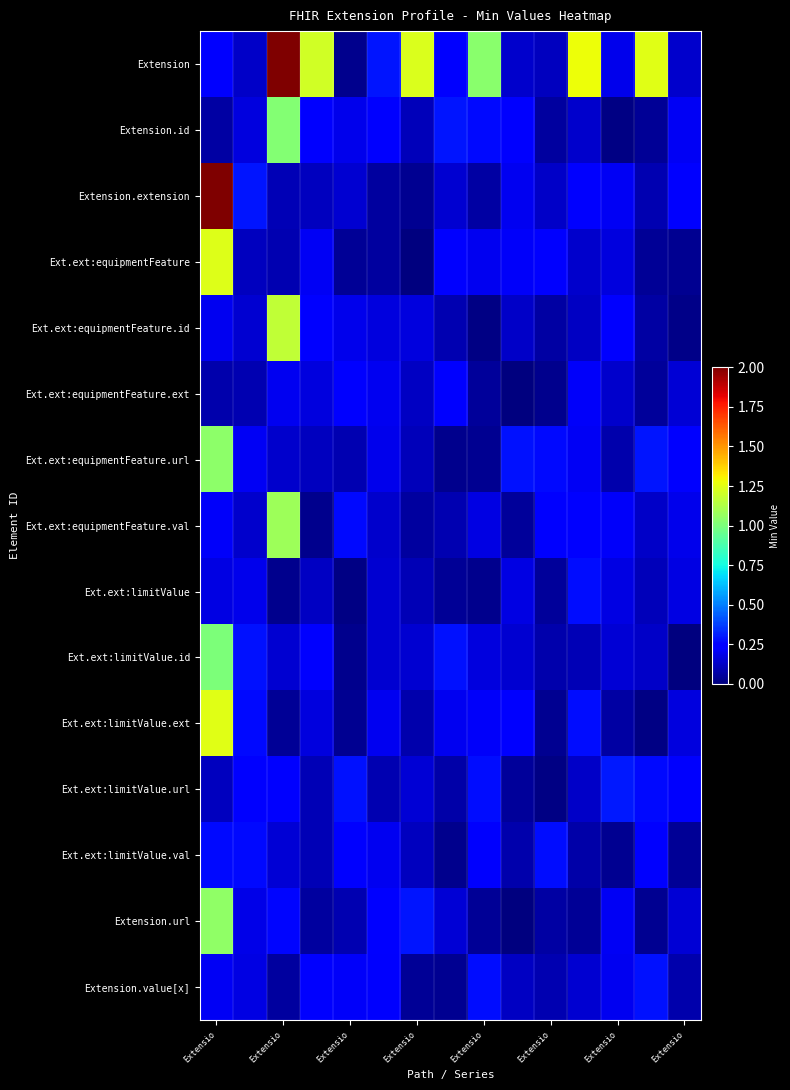

Reading left to right, what are all the values shown in this chart?

Extension: 0.2	0.1	2.3	1.2	0.0	0.3	1.2	0.2	1.0	0.1	0.1	1.3	0.2	1.2	0.1
Extension.id: 0.1	0.2	1.0	0.2	0.2	0.2	0.1	0.3	0.3	0.2	0.1	0.1	0.0	0.0	0.2
Extension.extension: 2.2	0.3	0.1	0.1	0.1	0.1	0.0	0.1	0.1	0.2	0.1	0.2	0.2	0.1	0.2
Ext.ext:equipmentFeature: 1.2	0.1	0.1	0.2	0.0	0.1	0.0	0.2	0.2	0.2	0.2	0.1	0.2	0.0	0.0
Ext.ext:equipmentFeature.id: 0.2	0.1	1.2	0.2	0.2	0.2	0.2	0.1	0.0	0.1	0.1	0.1	0.3	0.1	0.0
Ext.ext:equipmentFeature.ext: 0.1	0.1	0.2	0.2	0.2	0.2	0.1	0.2	0.1	0.0	0.0	0.2	0.1	0.0	0.2
Ext.ext:equipmentFeature.url: 1.0	0.2	0.1	0.1	0.1	0.2	0.1	0.0	0.0	0.3	0.3	0.2	0.1	0.3	0.2
Ext.ext:equipmentFeature.val: 0.2	0.1	1.1	0.0	0.3	0.1	0.1	0.1	0.2	0.1	0.3	0.2	0.2	0.1	0.2
Ext.ext:limitValue: 0.2	0.2	0.0	0.1	0.0	0.1	0.1	0.0	0.0	0.2	0.1	0.3	0.2	0.1	0.2
Ext.ext:limitValue.id: 1.0	0.3	0.1	0.2	0.0	0.1	0.1	0.3	0.2	0.1	0.1	0.1	0.2	0.1	0.0
Ext.ext:limitValue.ext: 1.2	0.3	0.0	0.2	0.0	0.2	0.1	0.2	0.2	0.2	0.0	0.3	0.1	0.0	0.2
Ext.ext:limitValue.url: 0.1	0.2	0.2	0.1	0.3	0.1	0.2	0.1	0.3	0.0	0.0	0.1	0.3	0.3	0.2
Ext.ext:limitValue.val: 0.3	0.3	0.2	0.1	0.2	0.2	0.1	0.0	0.2	0.1	0.3	0.1	0.0	0.2	0.0
Extension.url: 1.1	0.2	0.3	0.1	0.1	0.2	0.3	0.2	0.0	0.0	0.1	0.0	0.2	0.0	0.2
Extension.value[x]: 0.2	0.2	0.1	0.2	0.2	0.2	0.0	0.0	0.3	0.1	0.1	0.1	0.2	0.3	0.1